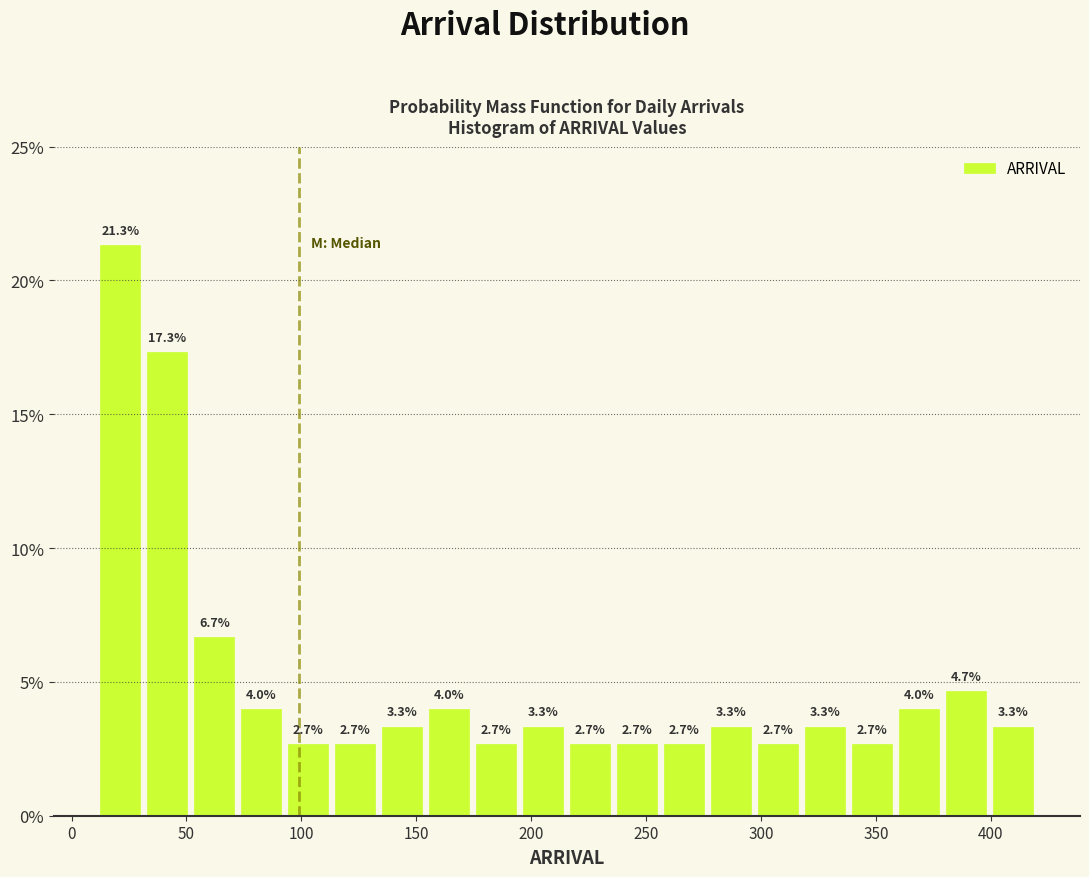

Reading left to right, transcribe this chart: for each bar, give the range it covers on the x-axis and its height. The bar edges are not printed on the chart, so give them approximately, as read against the axis.

10 to 30: 21.3
30 to 50: 17.3
50 to 70: 6.7
70 to 95: 4.0
95 to 115: 2.7
115 to 135: 2.7
135 to 155: 3.3
155 to 175: 4.0
175 to 195: 2.7
195 to 215: 3.3
215 to 235: 2.7
235 to 255: 2.7
255 to 275: 2.7
275 to 295: 3.3
295 to 320: 2.7
320 to 340: 3.3
340 to 360: 2.7
360 to 380: 4.0
380 to 400: 4.7
400 to 420: 3.3